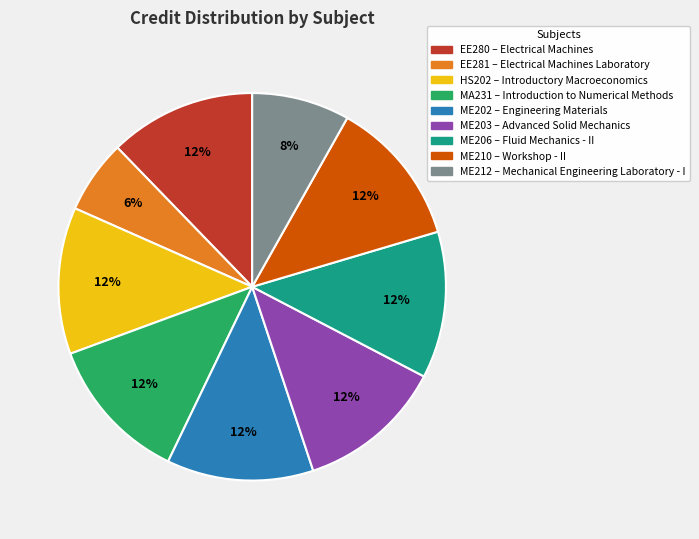

To the nearest percent, what is the difference between the largest and smallest slice percentages?

6%